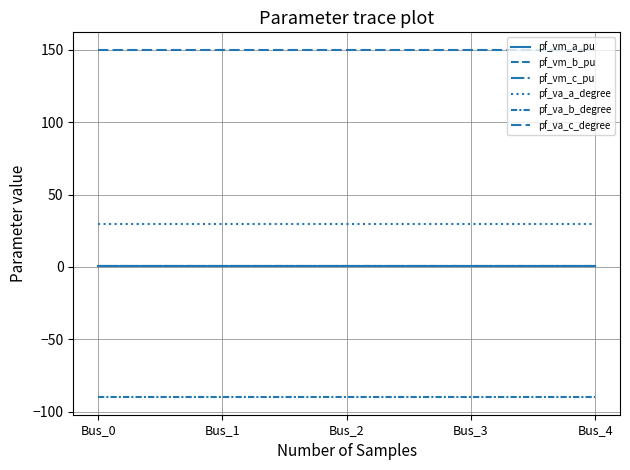

Which category has the lowest value across all series?

Bus_3